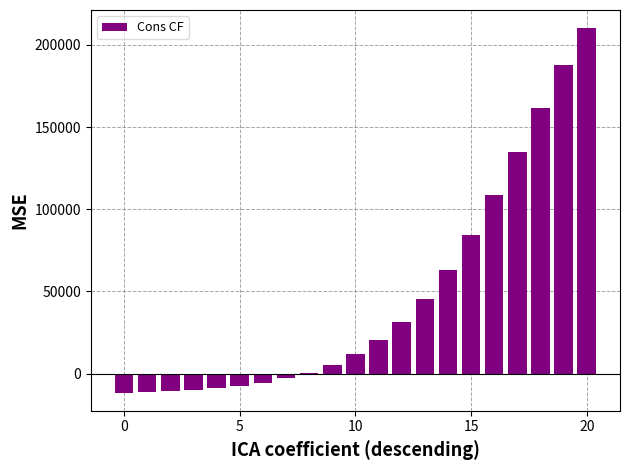

What is the sum of all values?

997776.8